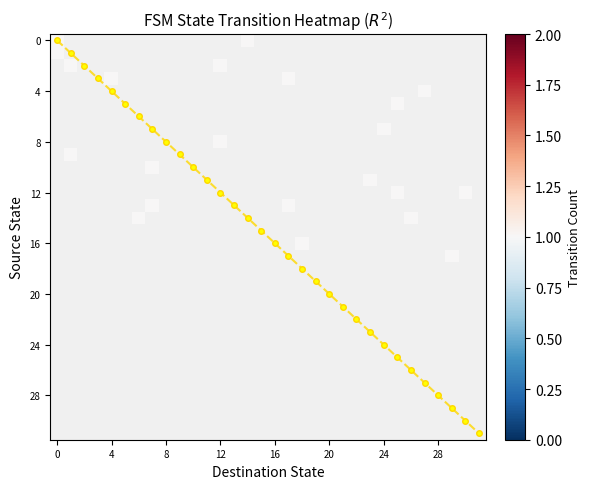

At which category does the chart reach its peak across all series?

31